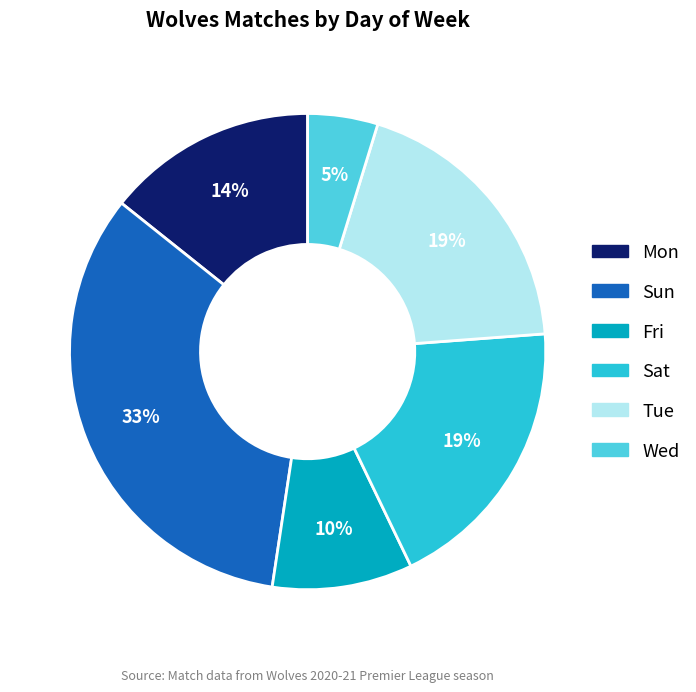

Is there any slice that represents more than half of the pie?

No